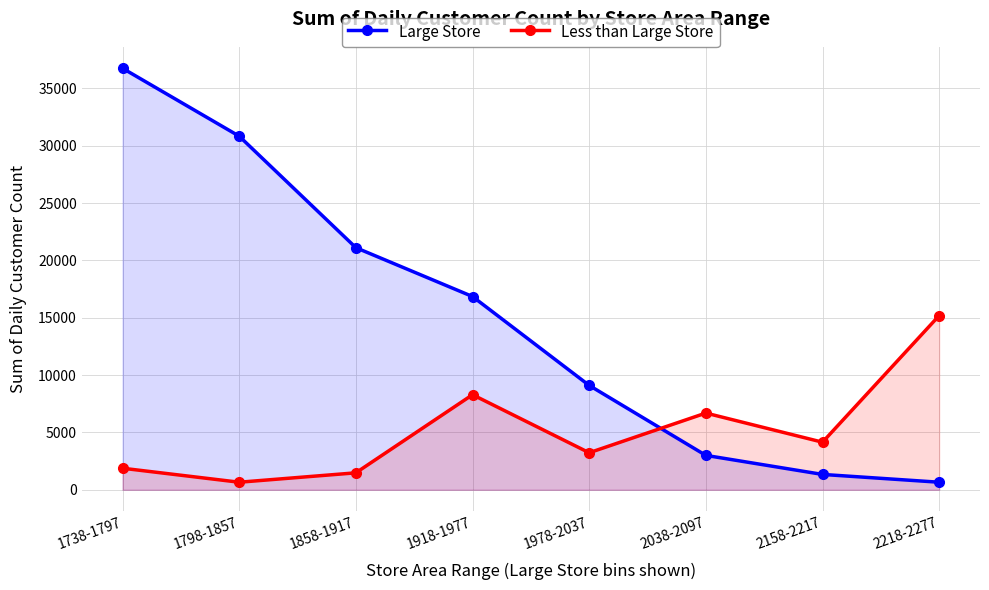

True or false: Large Store has more than 0 interior local peaks.

False